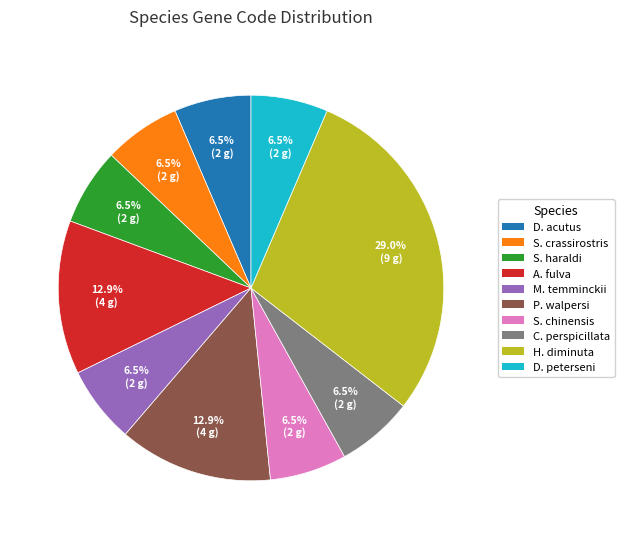

Is there a majority slice in this chart?

No